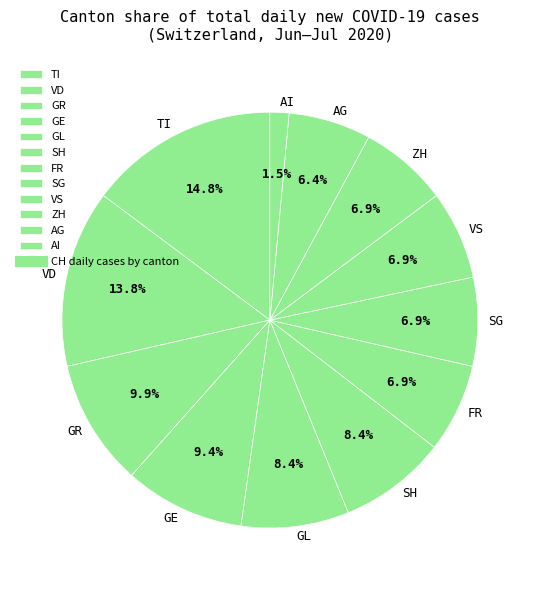

Which slice is the smallest?

AI